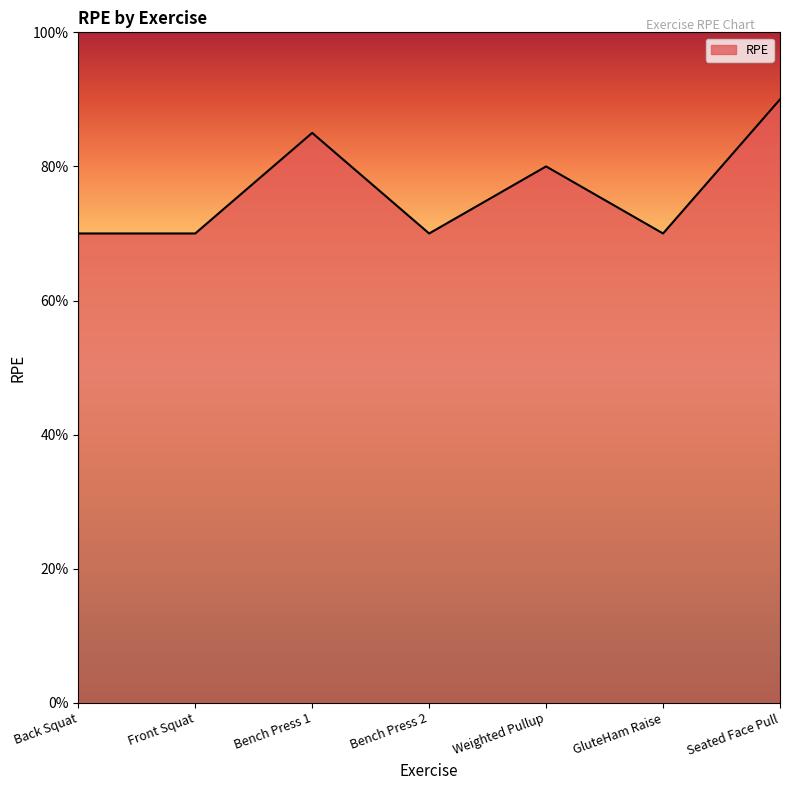

Is this an area chart (filled region under the line)?

Yes